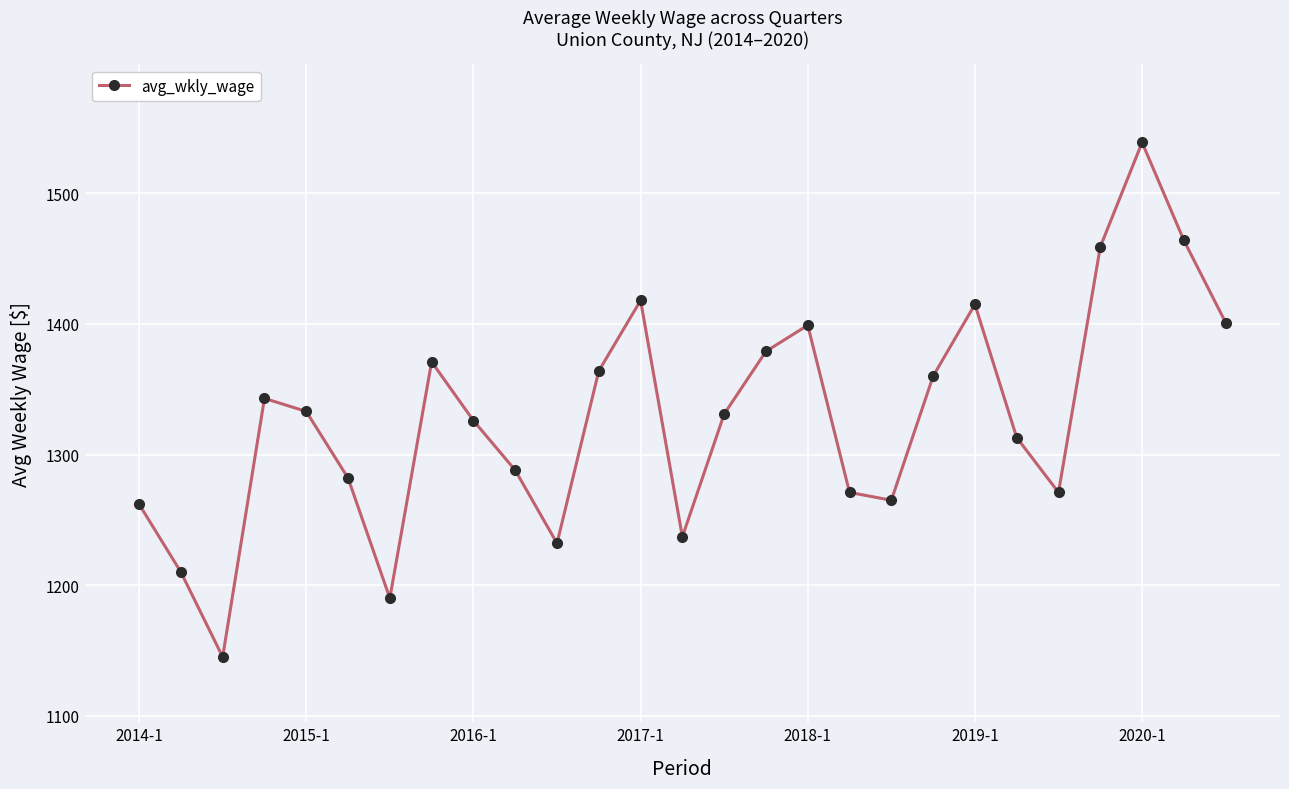

Does the chart display data point markers on the line(s)?

Yes